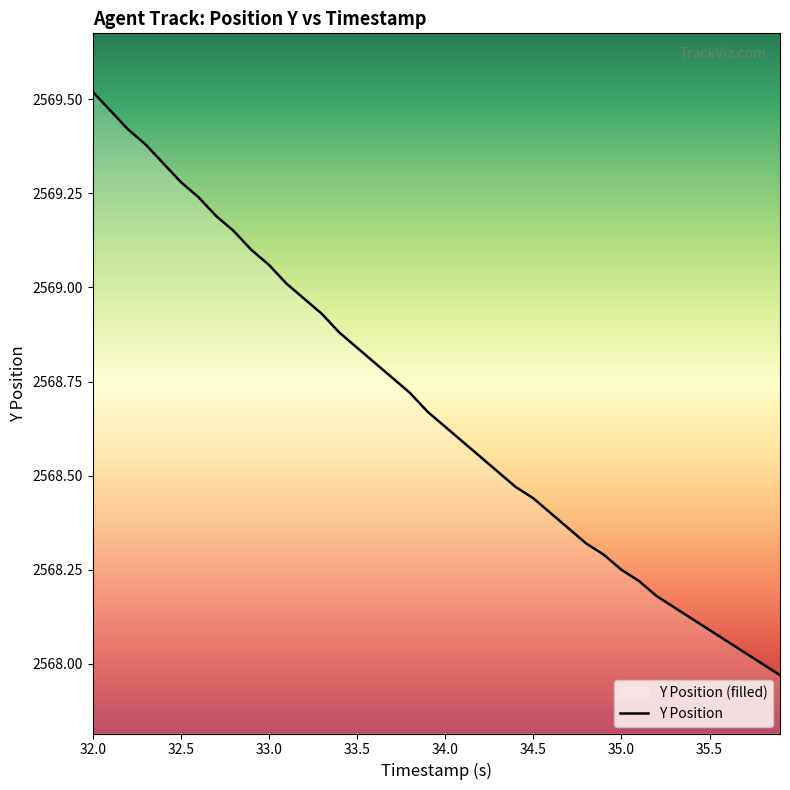

The chart shows a value of 2568.1 at 35.5. True or false?

True